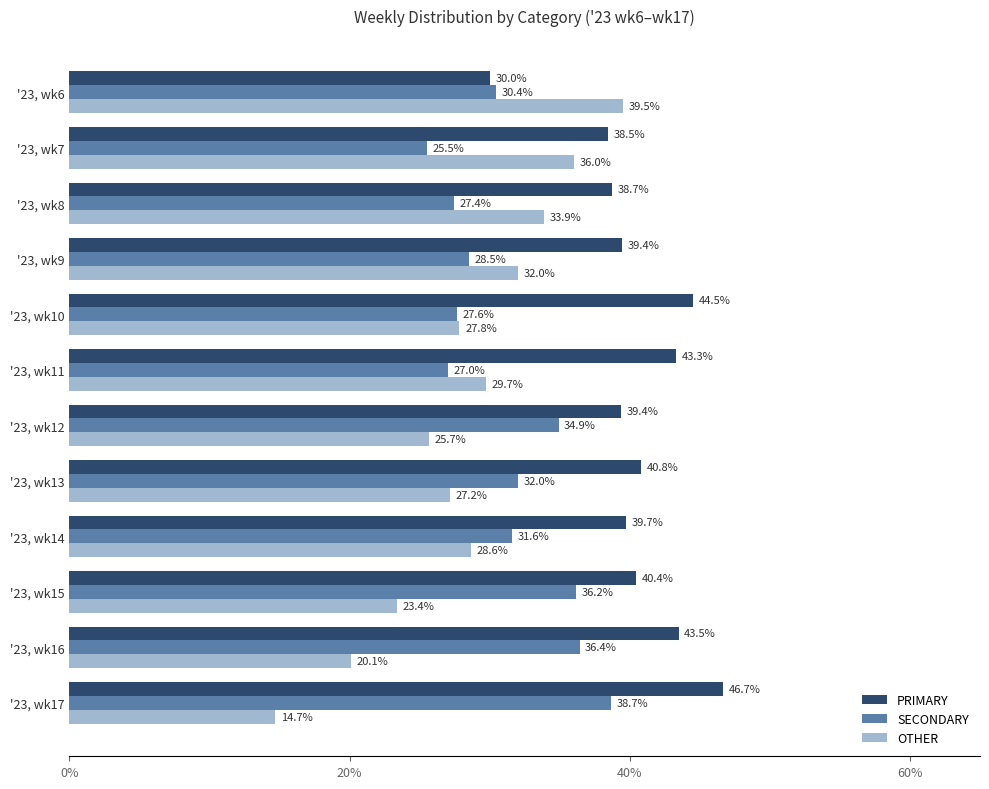

What is the total value across all series at '23, wk12?

100.0